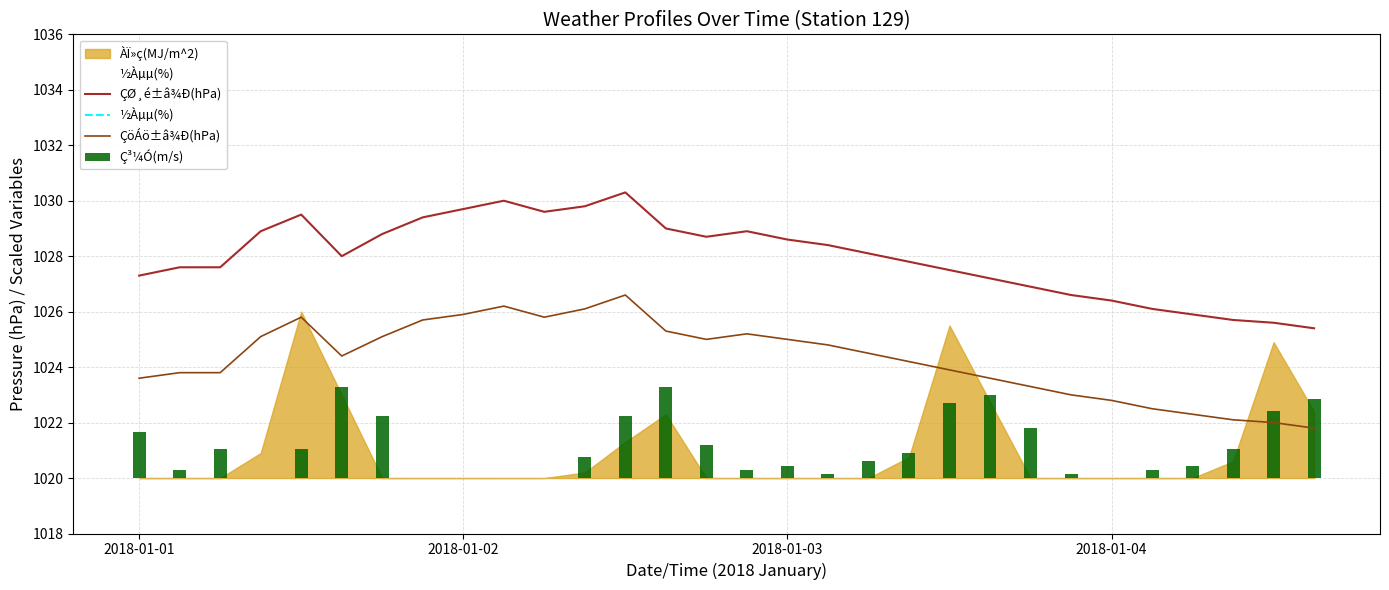

True or false: ÇØ¸é±â¾Ð(hPa) and ÇöÁö±â¾Ð(hPa) intersect in this chart.

False